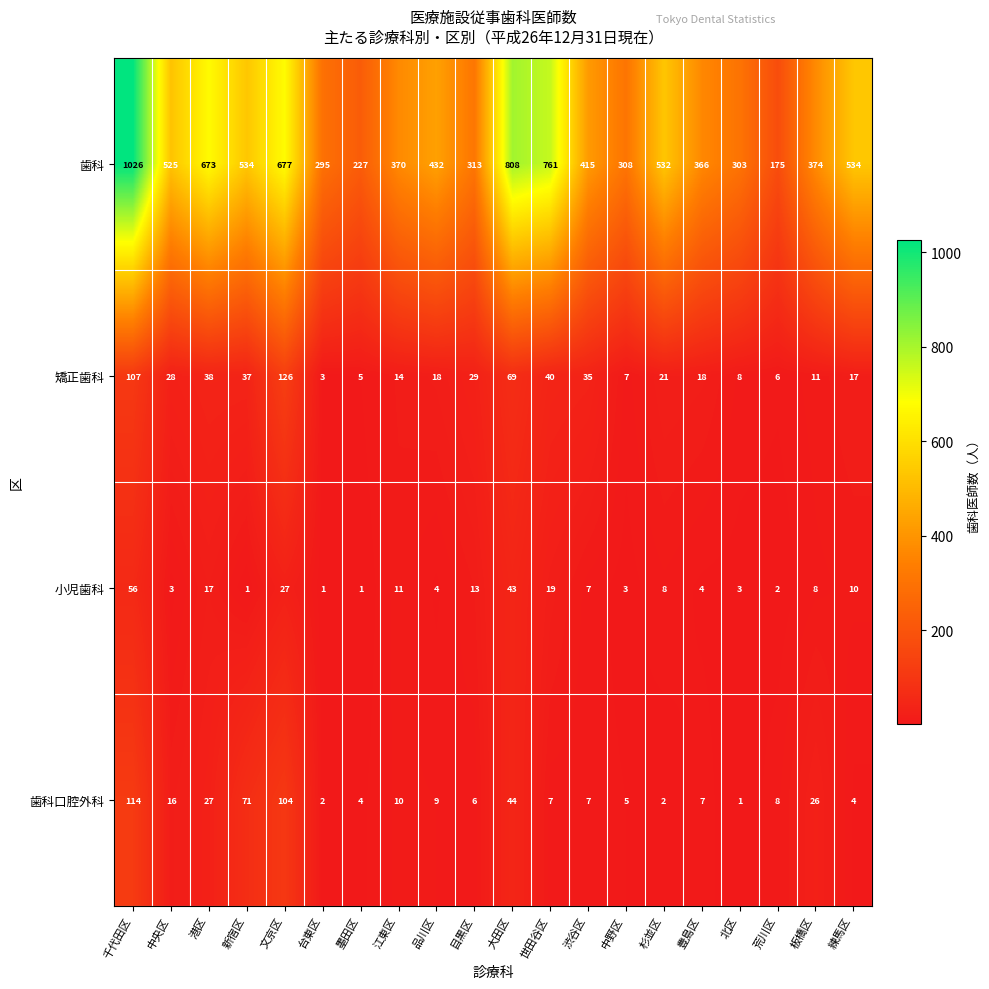

What is the difference between the 歯科口腔外科 values at 目黒区 and 杉並区?

4